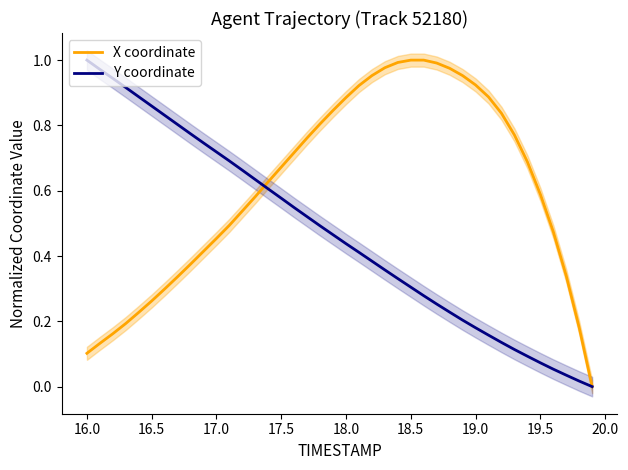

True or false: X coordinate has more than 0 points higher than both neighbors.

False